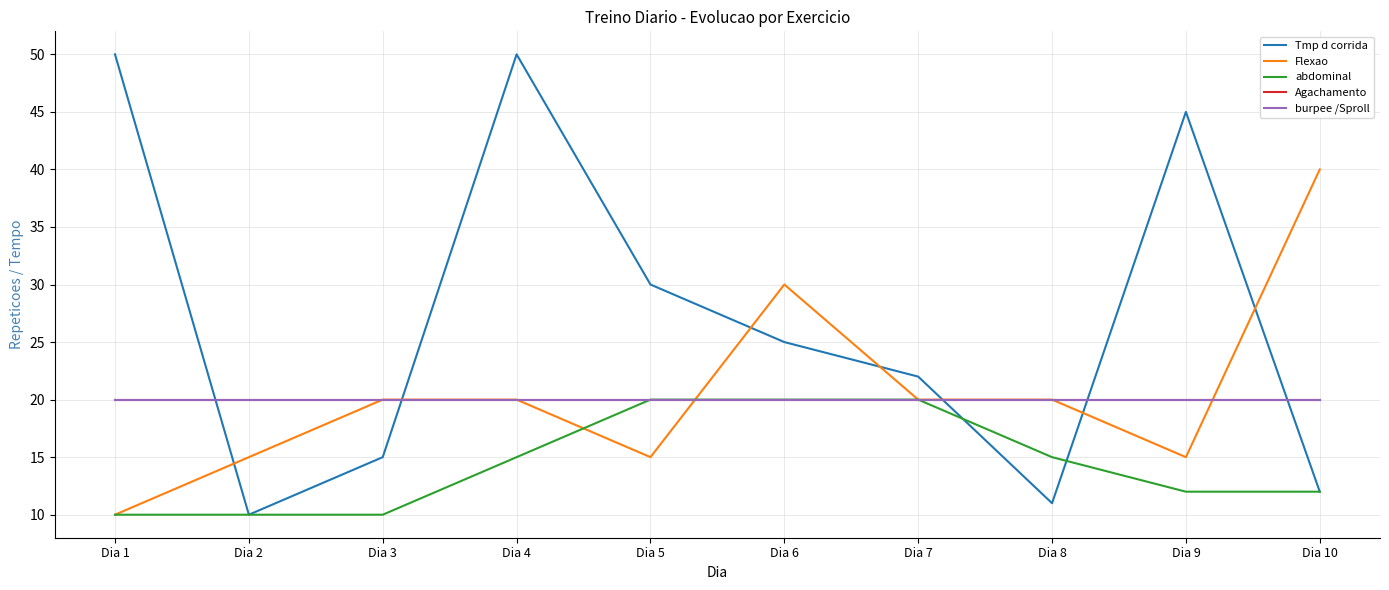

Does the chart have visible grid lines?

Yes